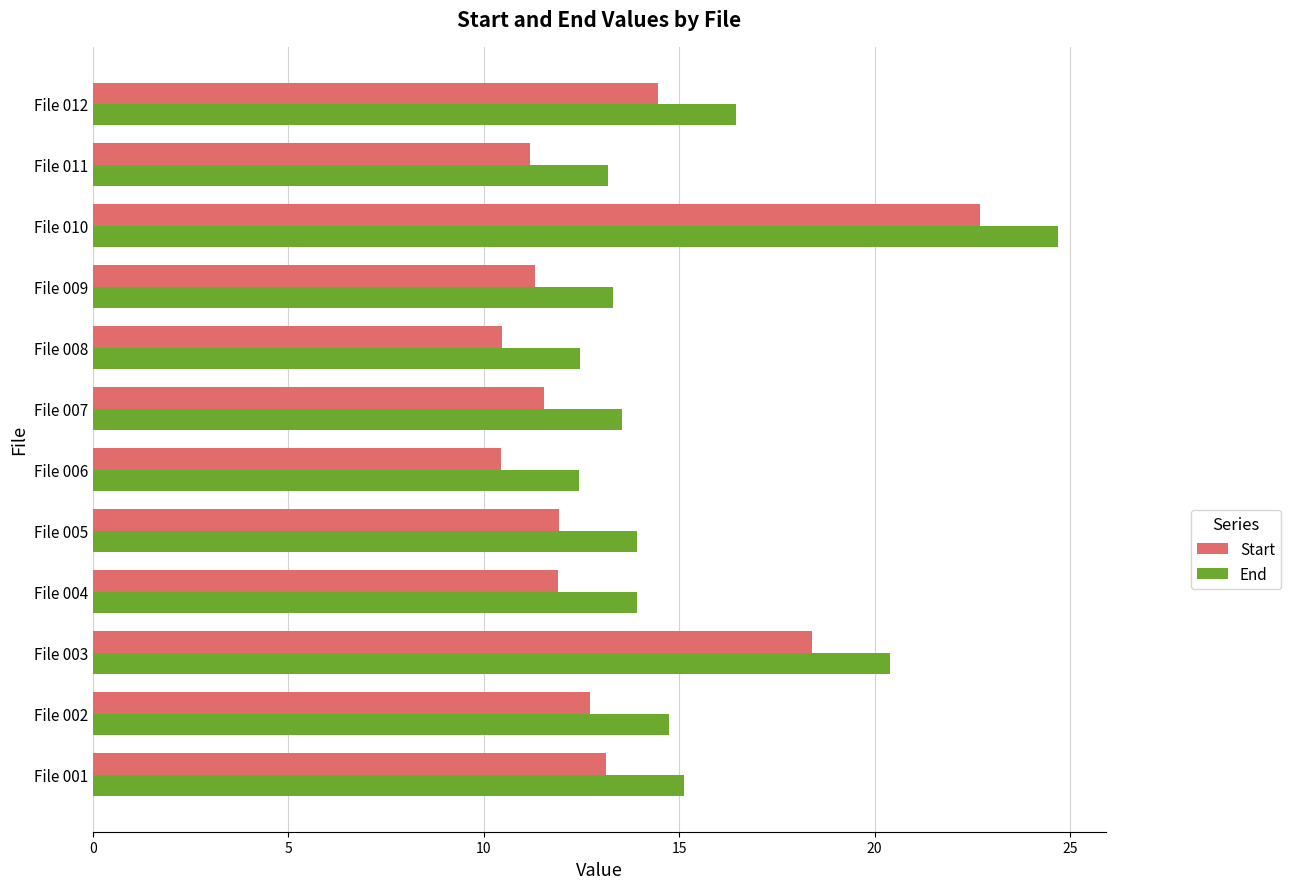

List the series in order of their overall mean, lowest first.

Start, End